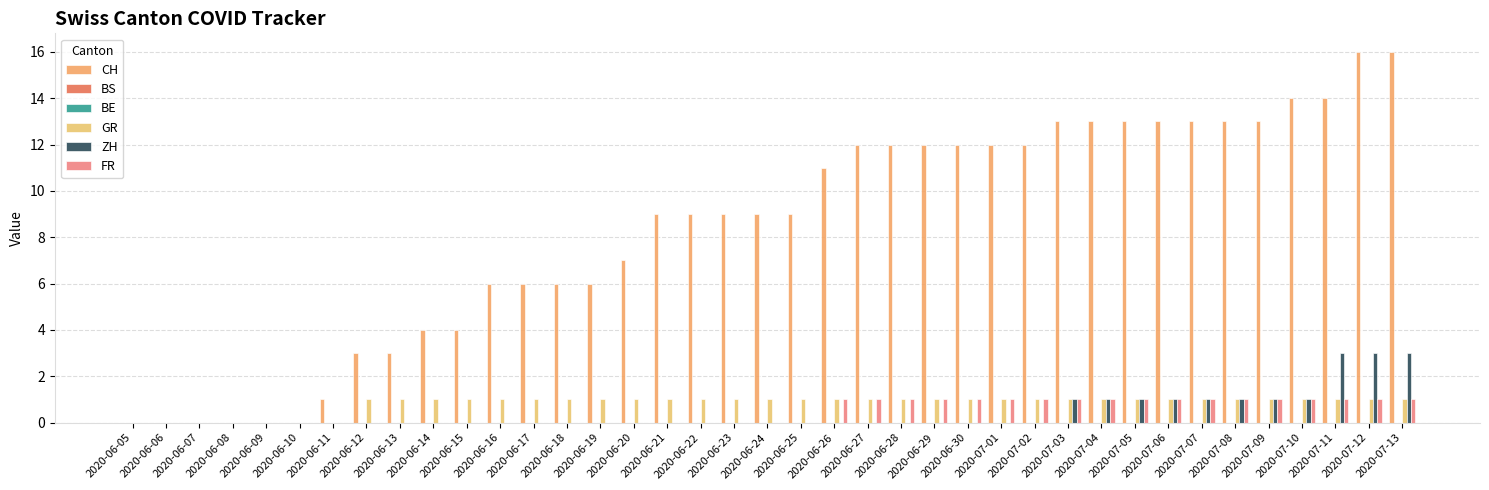

List the series in order of their peak value, lowest first.

BS, BE, GR, FR, ZH, CH